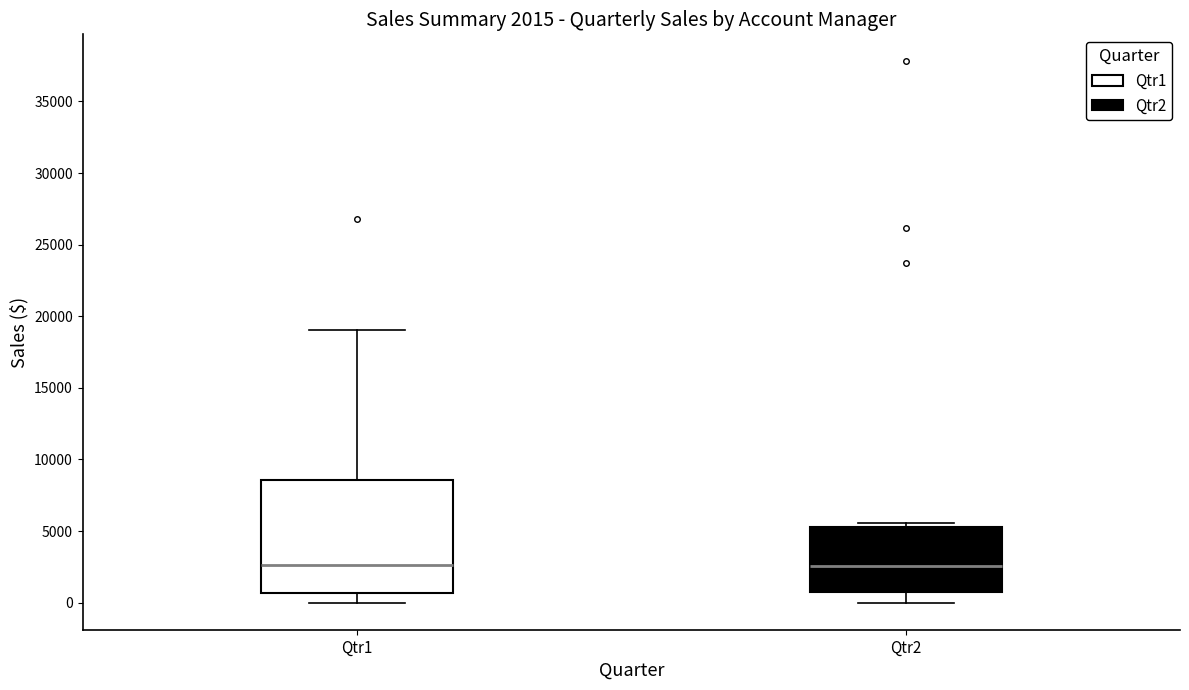

Comparing the boxes themselves (not the whiskers), which one is the tallest?

Qtr1